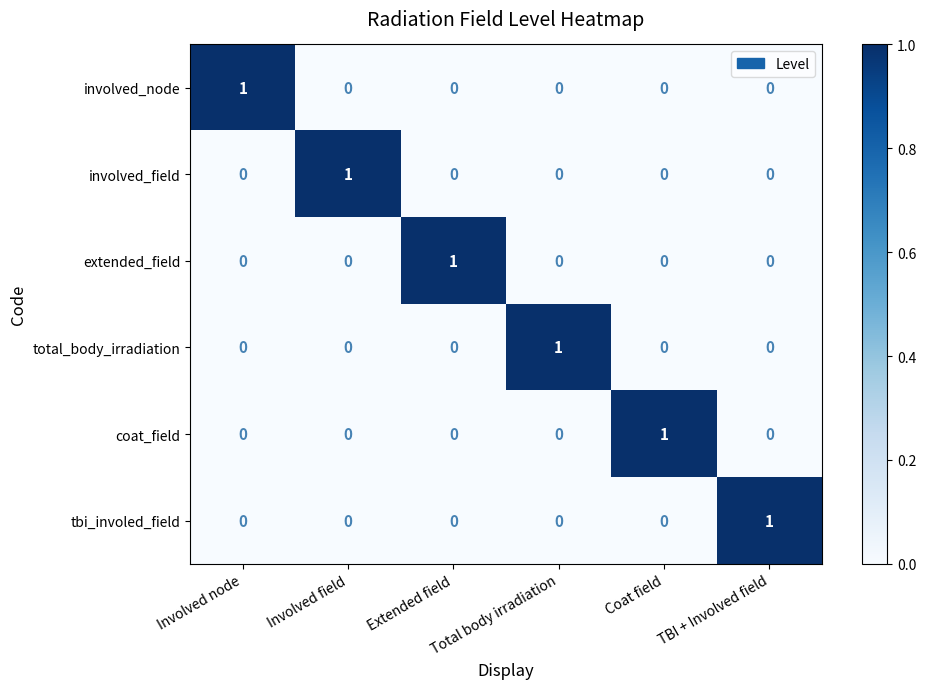

At how many categories does at least one series exceed 0?

6